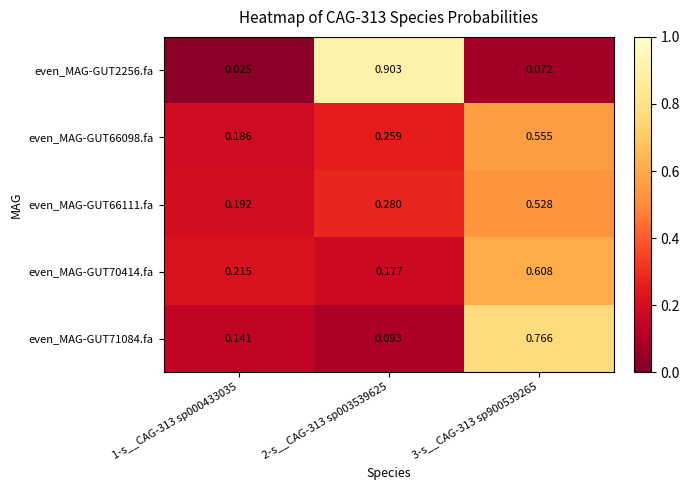

Is the value of even_MAG-GUT70414.fa at 3-s__CAG-313 sp900539265 greater than the value of even_MAG-GUT71084.fa at 3-s__CAG-313 sp900539265?

No